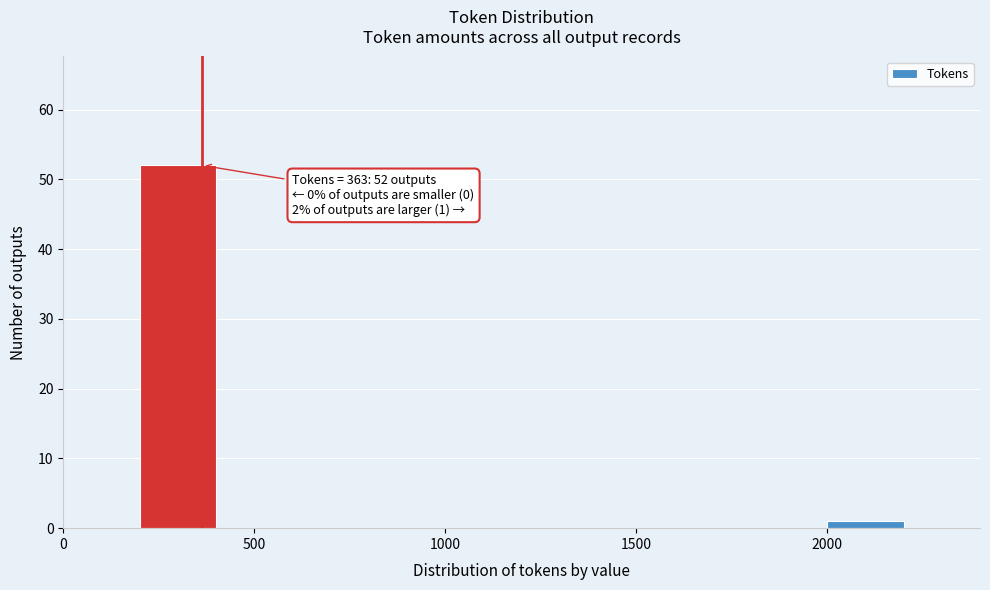

Over which range of the x-axis is the bar tallest?

200 to 400